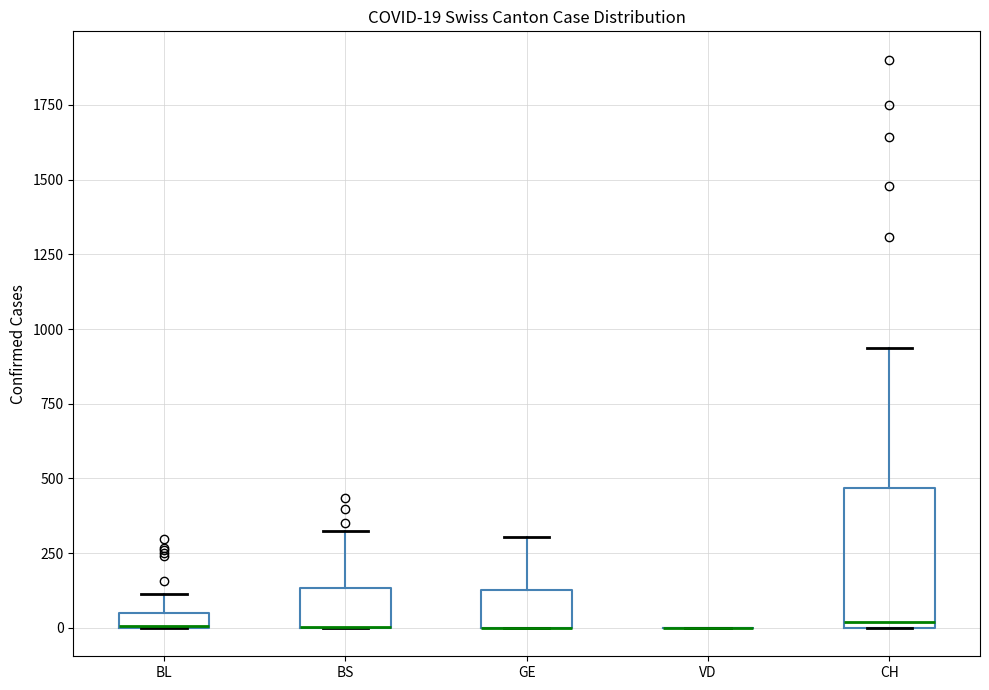

Which box is the tallest, from its lower edge to its upper edge?

CH